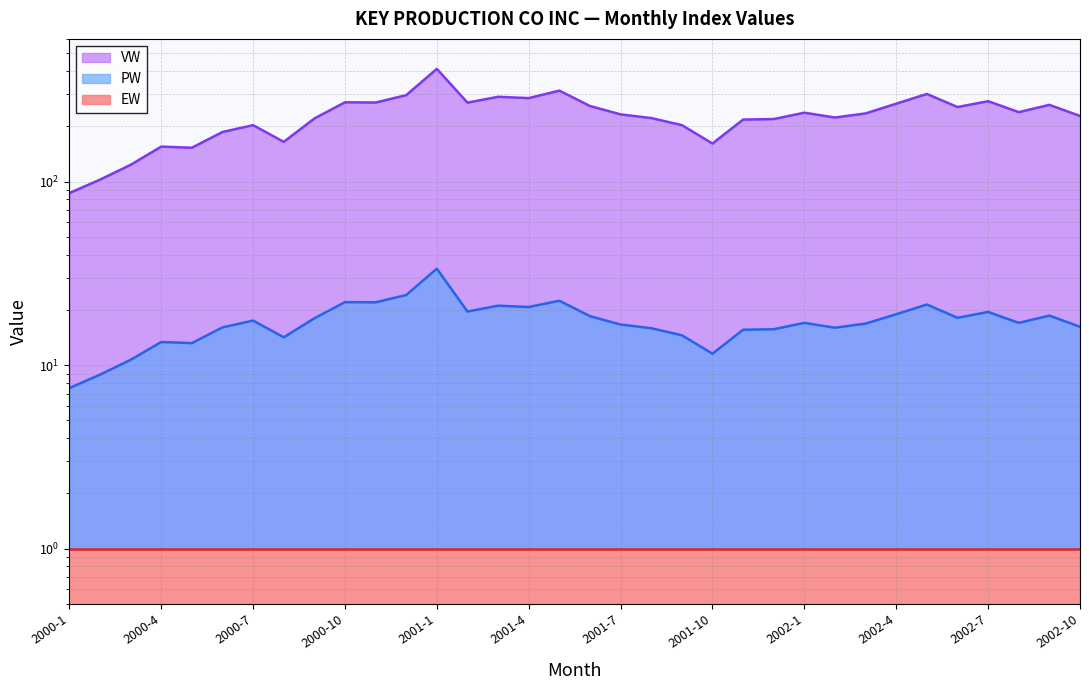

Where is the first local maximum for VW?

2000-4